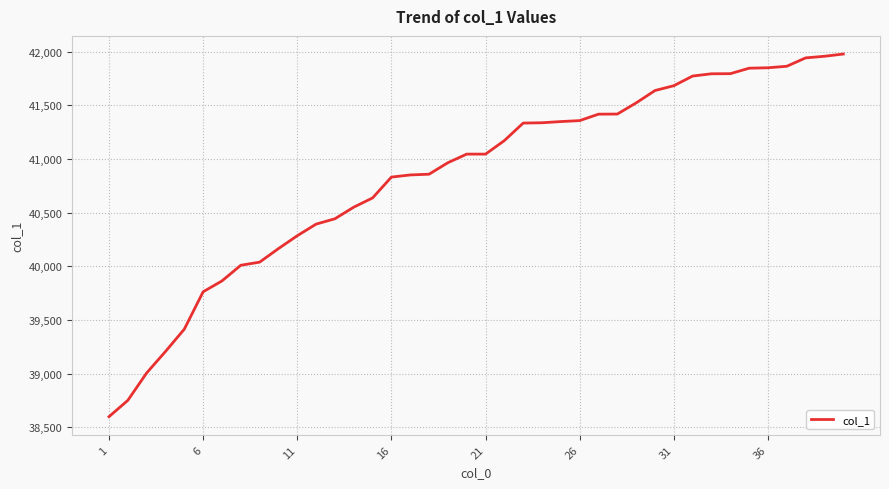

What is the difference between the maximum and minimum values?

3377